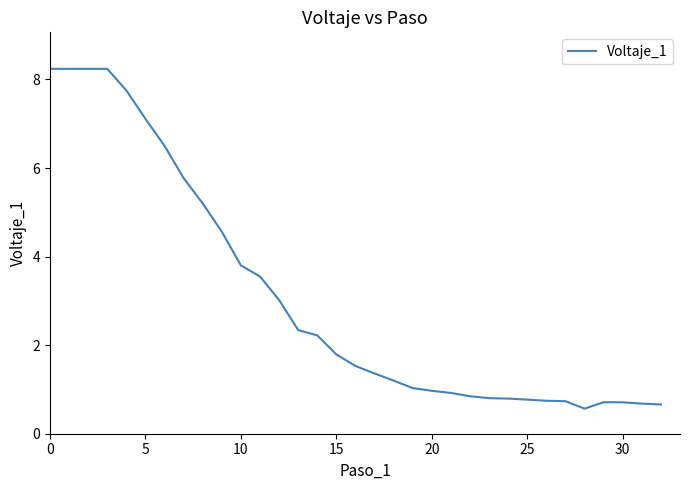

What is the greatest value displayed?

8.2